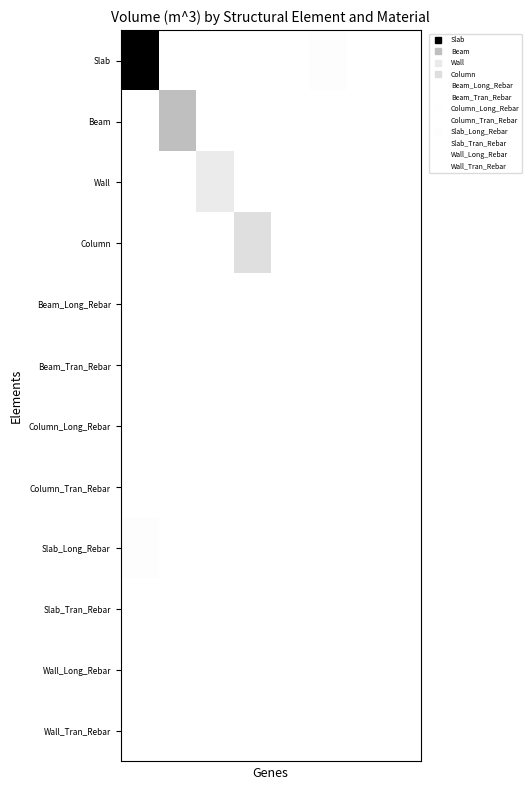

Reading left to right, what are all the values shown in this chart?

Slab: 1.0	0.0	0.0	0.0	0.0	0.0	0.0	0.0
Beam: 0.0	0.3	0.0	0.0	0.0	0.0	0.0	0.0
Wall: 0.0	0.0	0.1	0.0	0.0	0.0	0.0	0.0
Column: 0.0	0.0	0.0	0.1	0.0	0.0	0.0	0.0
Beam_Long_Rebar: 0.0	0.0	0.0	0.0	0.0	0.0	0.0	0.0
Beam_Tran_Rebar: 0.0	0.0	0.0	0.0	0.0	0.0	0.0	0.0
Column_Long_Rebar: 0.0	0.0	0.0	0.0	0.0	0.0	0.0	0.0
Column_Tran_Rebar: 0.0	0.0	0.0	0.0	0.0	0.0	0.0	0.0
Slab_Long_Rebar: 0.0	0.0	0.0	0.0	0.0	0.0	0.0	0.0
Slab_Tran_Rebar: 0.0	0.0	0.0	0.0	0.0	0.0	0.0	0.0
Wall_Long_Rebar: 0.0	0.0	0.0	0.0	0.0	0.0	0.0	0.0
Wall_Tran_Rebar: 0.0	0.0	0.0	0.0	0.0	0.0	0.0	0.0